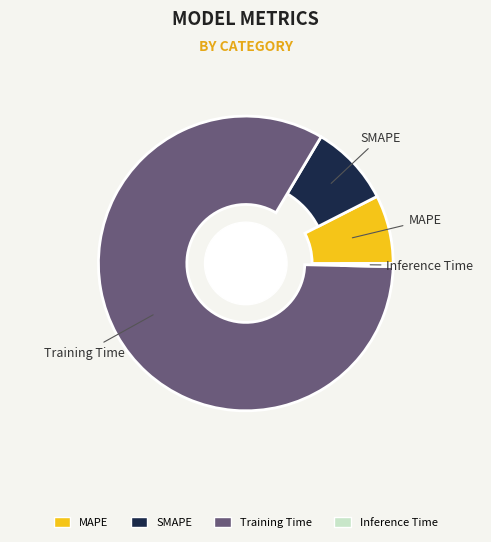

What is the largest slice in the pie chart?

Training Time